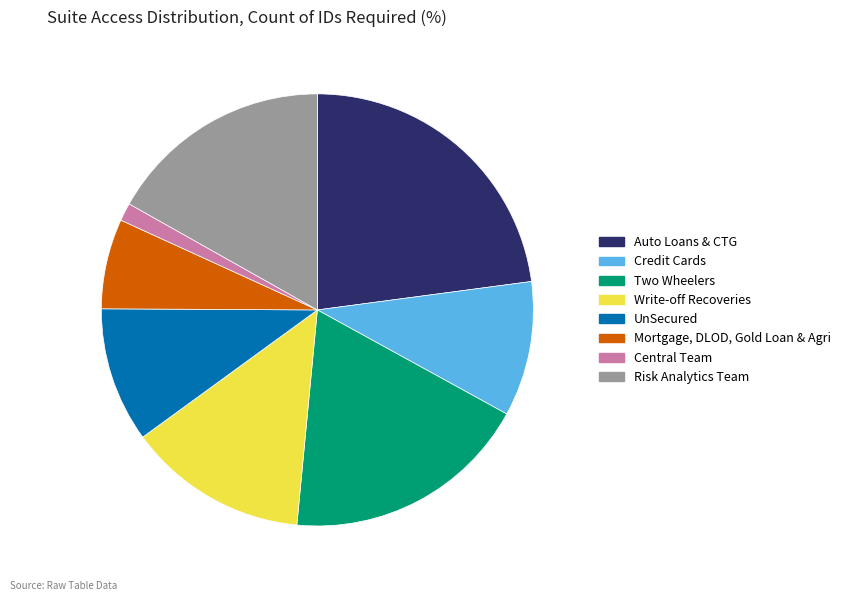

Do Two Wheelers and Central Team together represent more than half of the pie?

No